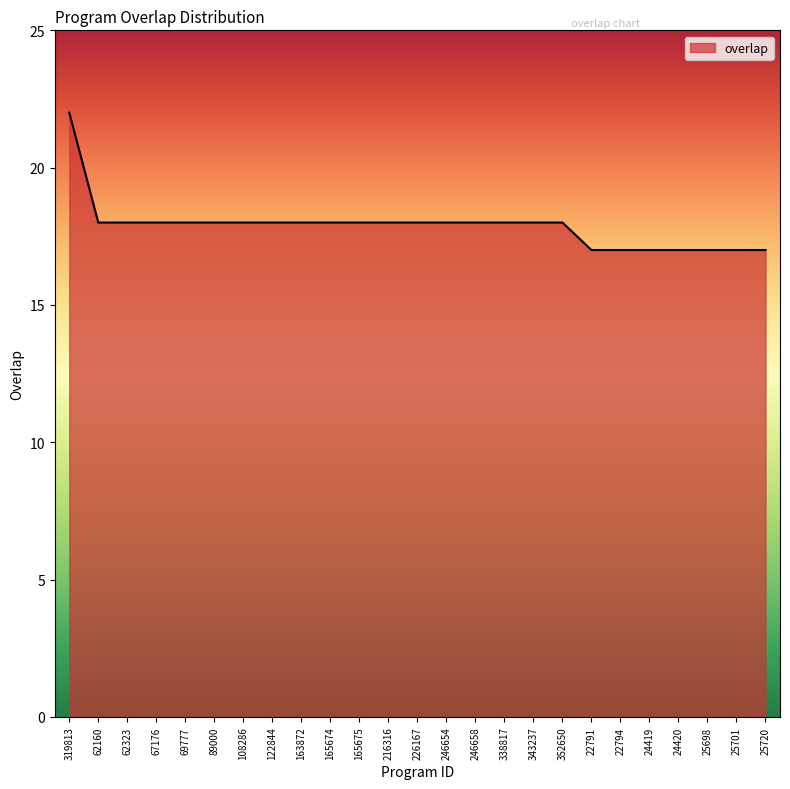

Count the values in the range 17 to 18.

24